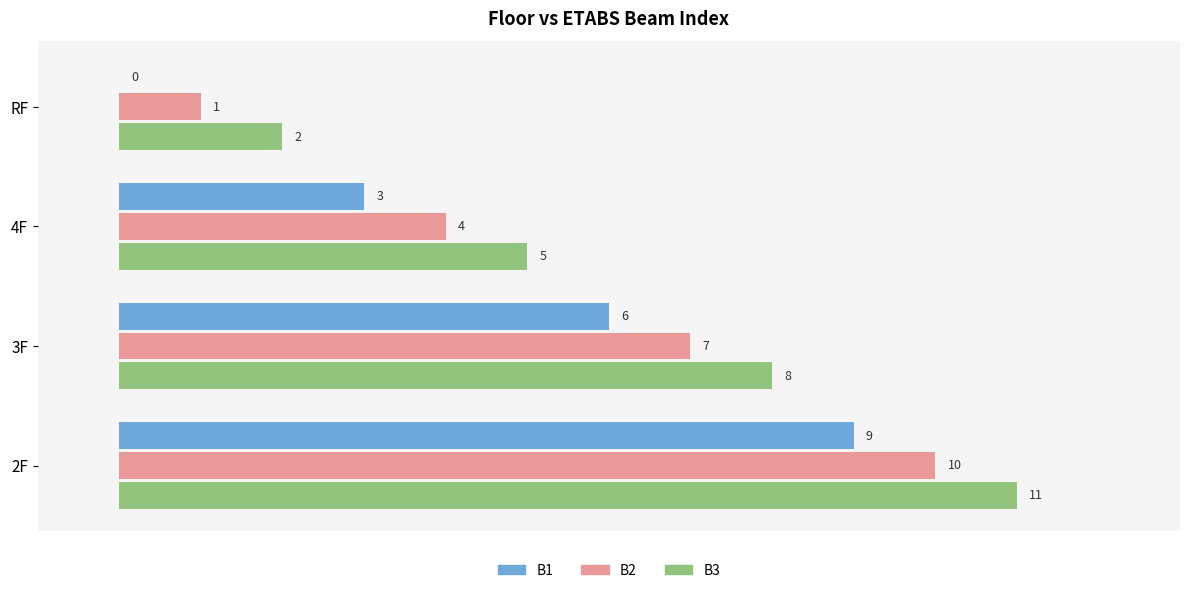

What is the sum of the B1 values at RF and 3F?

6